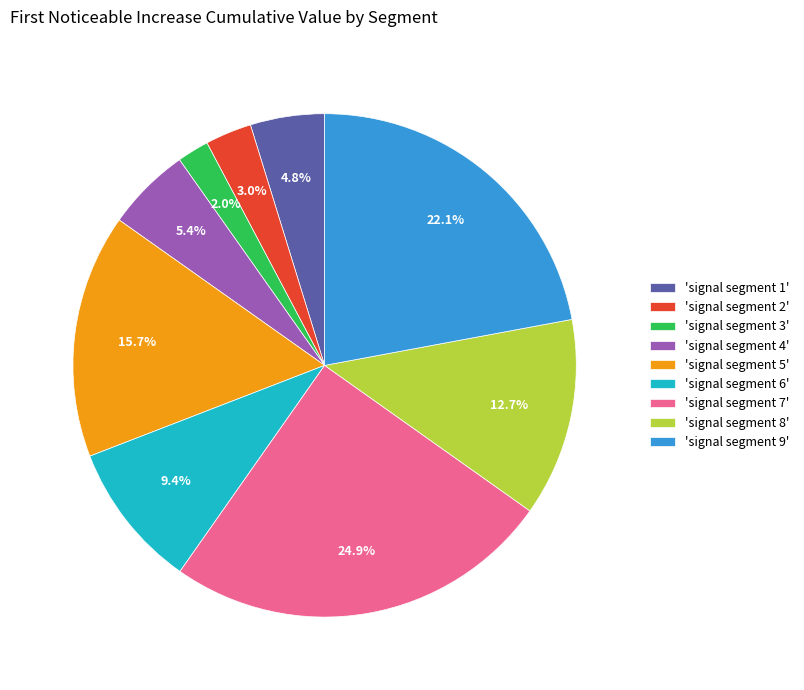

Rank the categories by value from highest to lowest.

'signal segment 7', 'signal segment 9', 'signal segment 5', 'signal segment 8', 'signal segment 6', 'signal segment 4', 'signal segment 1', 'signal segment 2', 'signal segment 3'